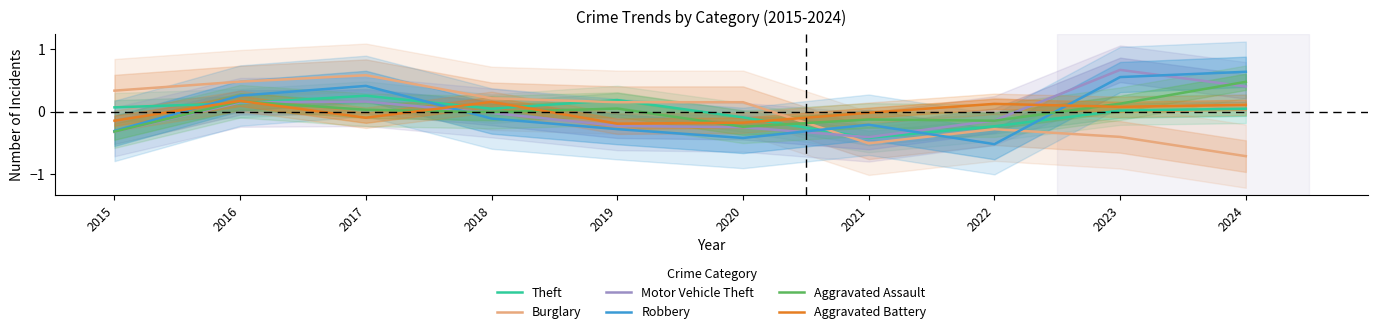

Is it true that Aggravated Battery equals -0.0 at 2021?

False